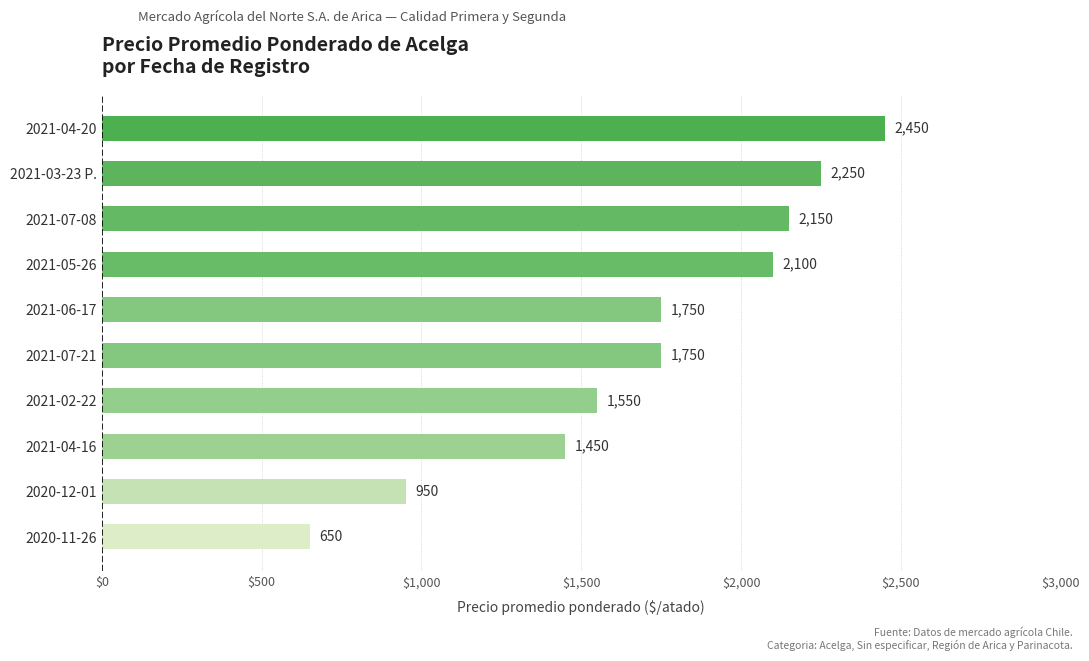

Approximately how many times larger is the value at 2020-12-01 compared to 2021-03-23 P.?

0.4